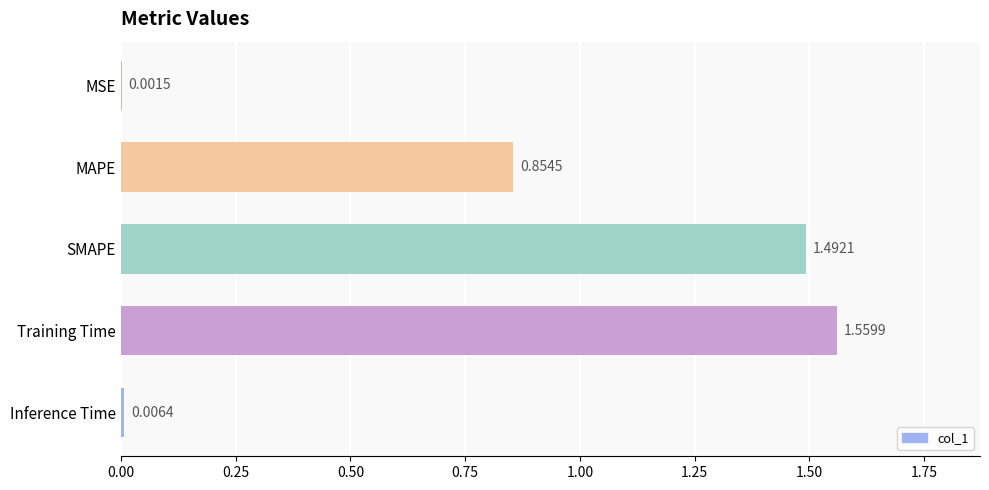

What is the sum of all values?

3.9